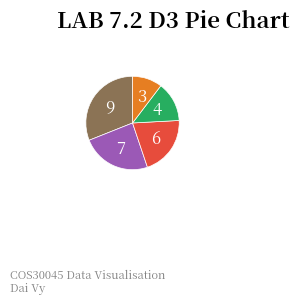

Does any single category account for the majority?

No